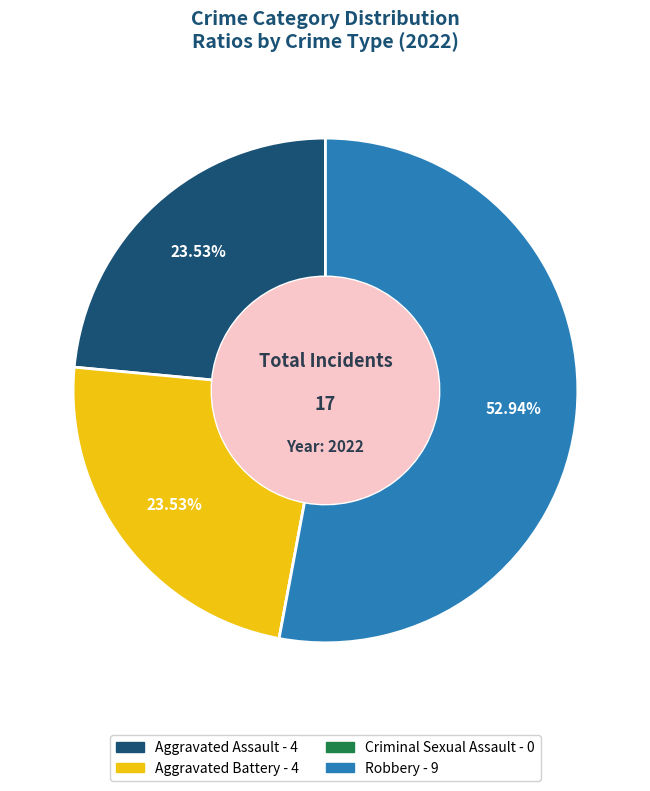

Which category has the biggest portion of the pie?

Robbery